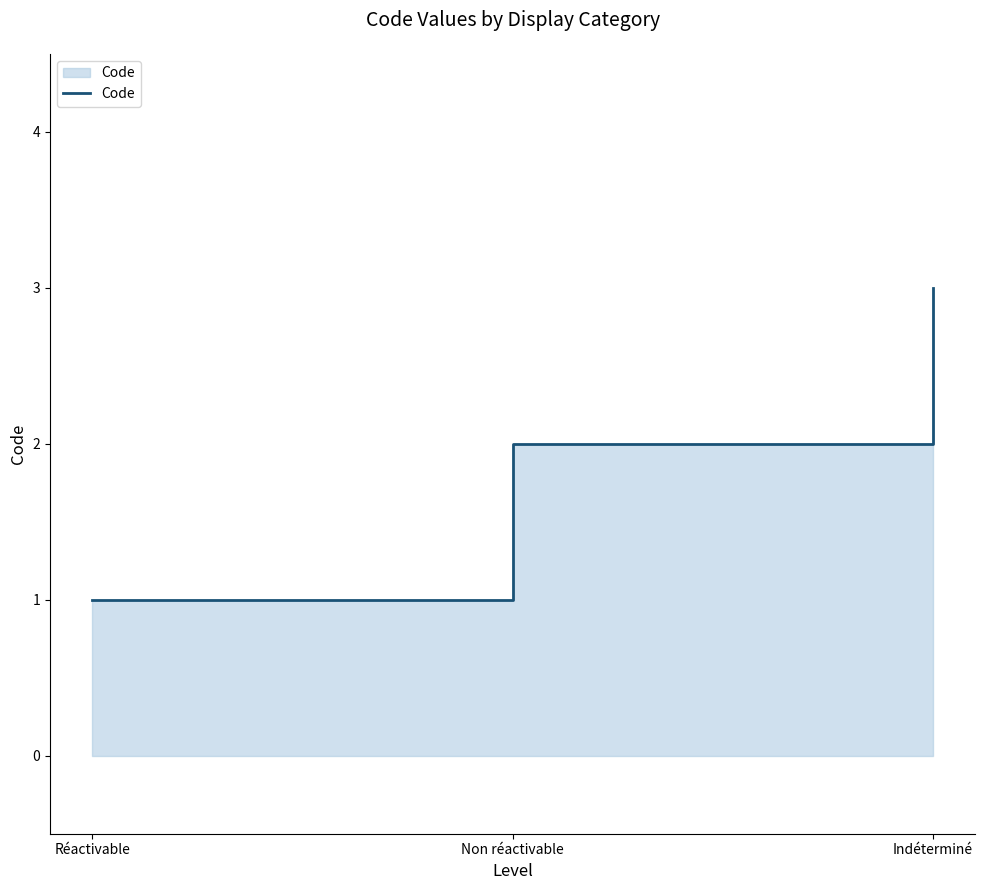

Count the number of categories in the chart.

3